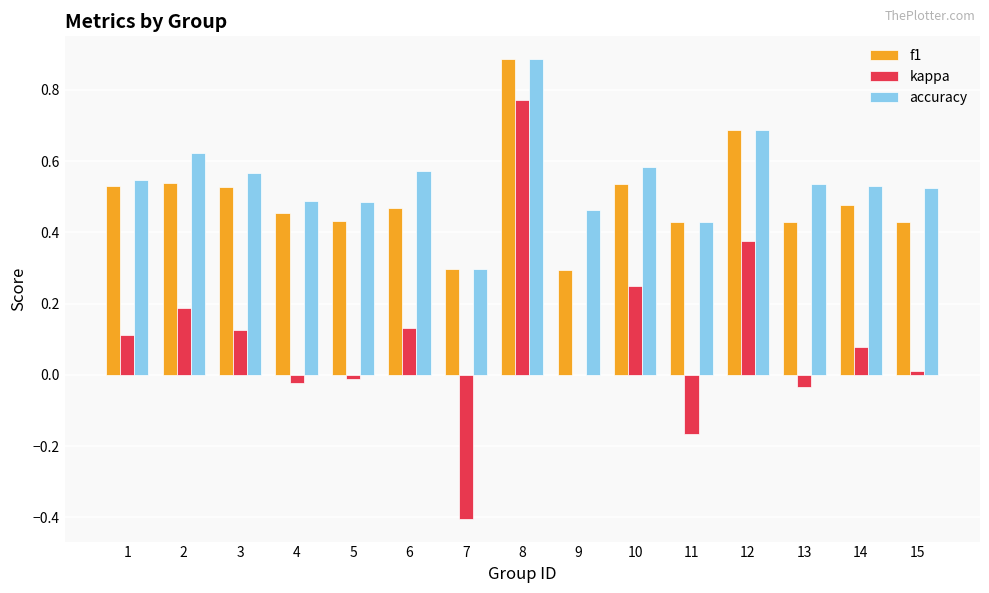

The value of f1 at 5 is 0.3. True or false?

False